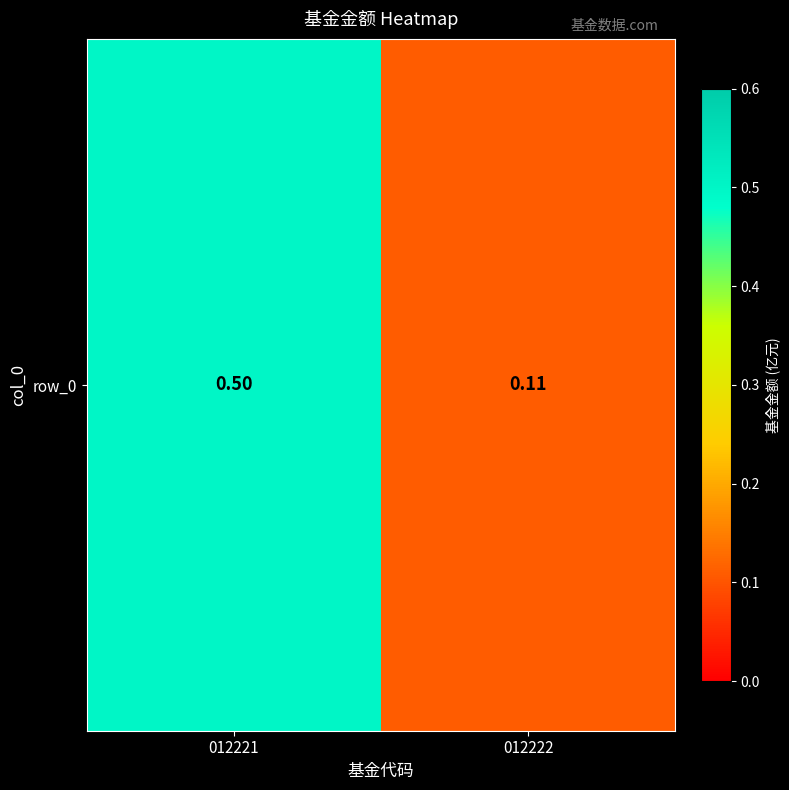

What is the approximate value at 012222?

0.1